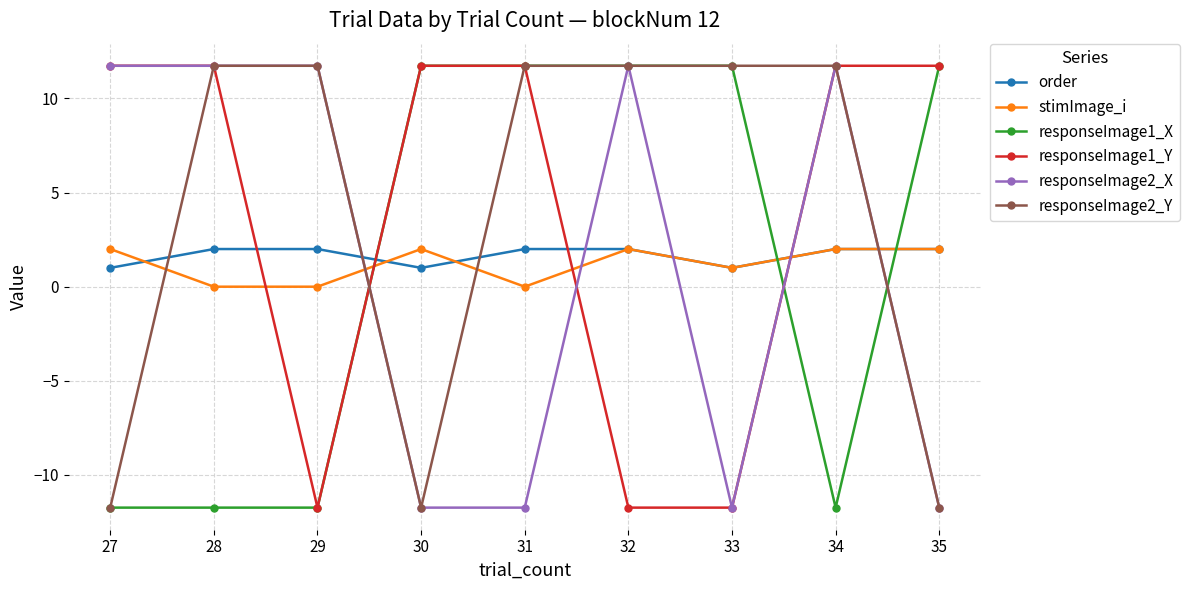

At how many categories does at least one series exceed 5?

9